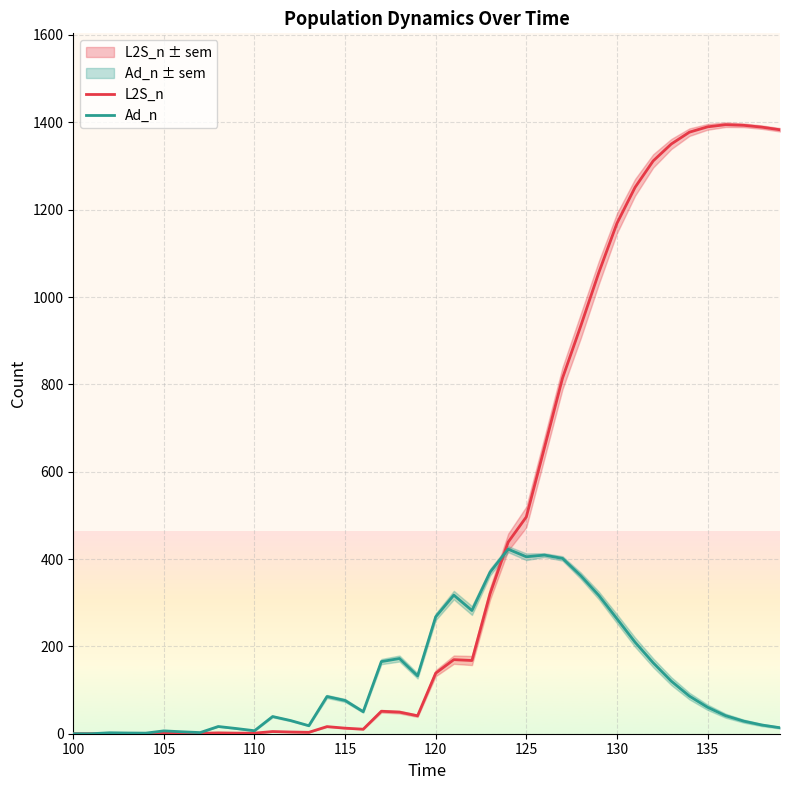

Which series ends up on top after the final intersection of L2S_n and Ad_n?

L2S_n